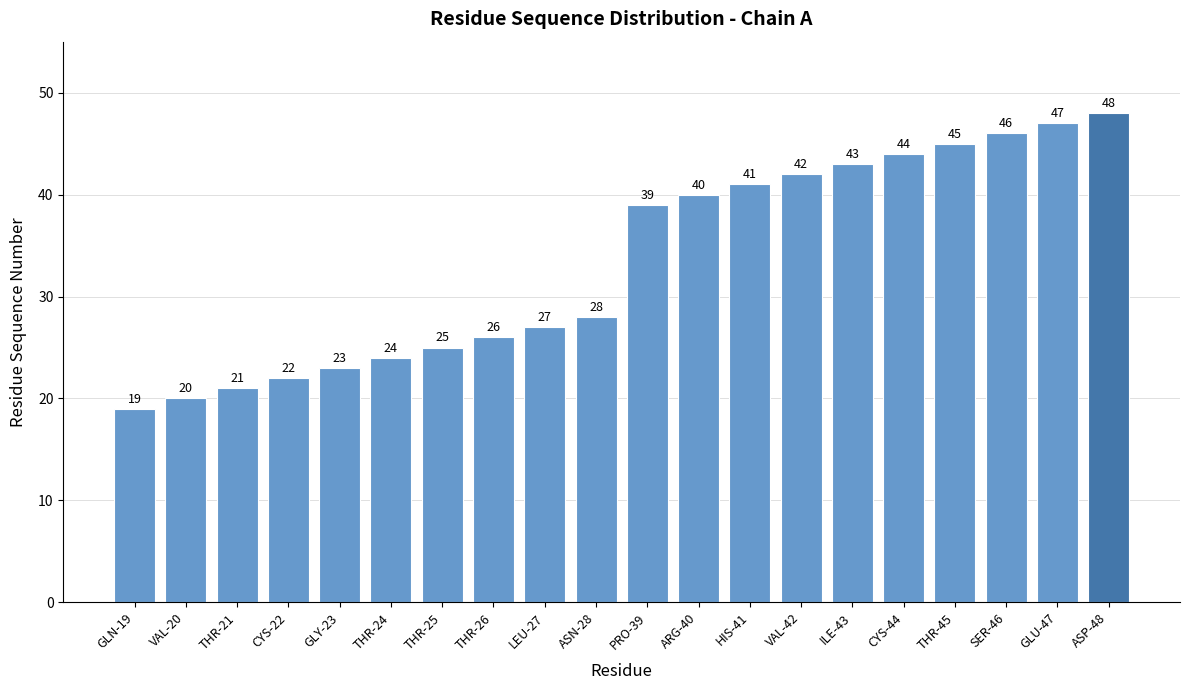

List the labels in order of value, smallest first.

GLN-19, VAL-20, THR-21, CYS-22, GLY-23, THR-24, THR-25, THR-26, LEU-27, ASN-28, PRO-39, ARG-40, HIS-41, VAL-42, ILE-43, CYS-44, THR-45, SER-46, GLU-47, ASP-48